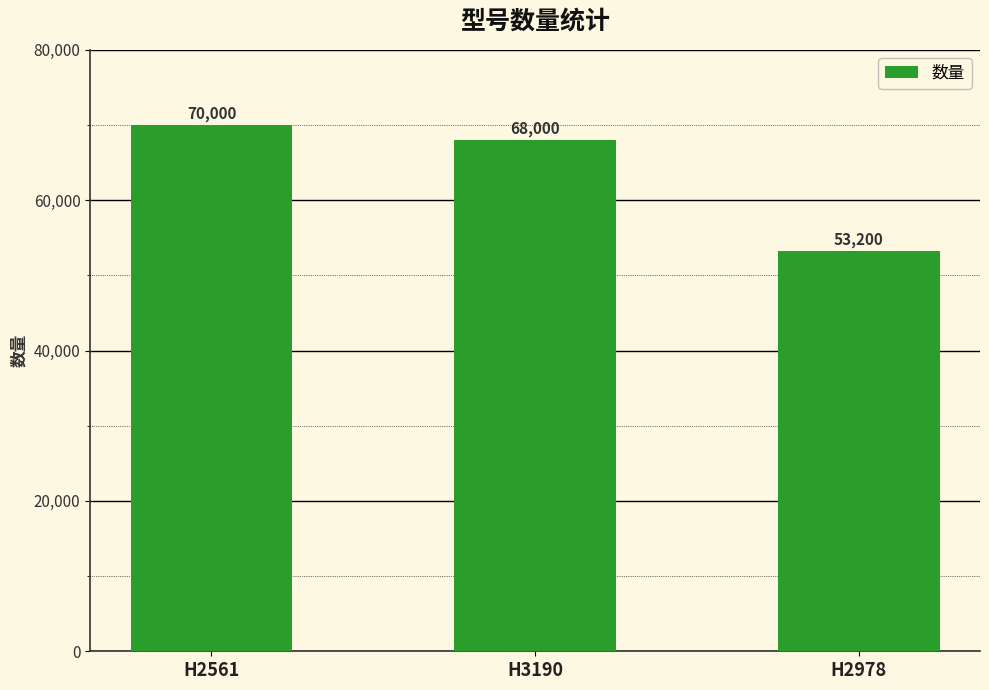

What is the change in value from H2561 to H3190?

-2000